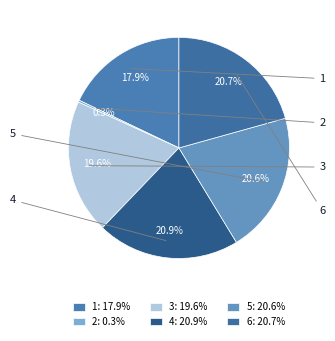

To the nearest percent, what portion does 6 represent?

21%